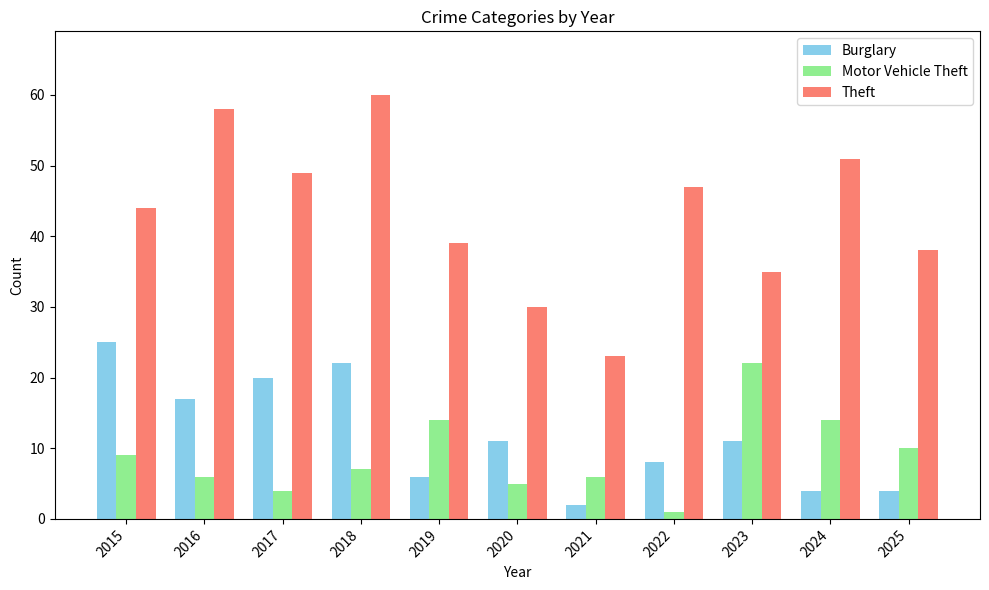

Is the value of Burglary at 2022 greater than the value of Motor Vehicle Theft at 2024?

No